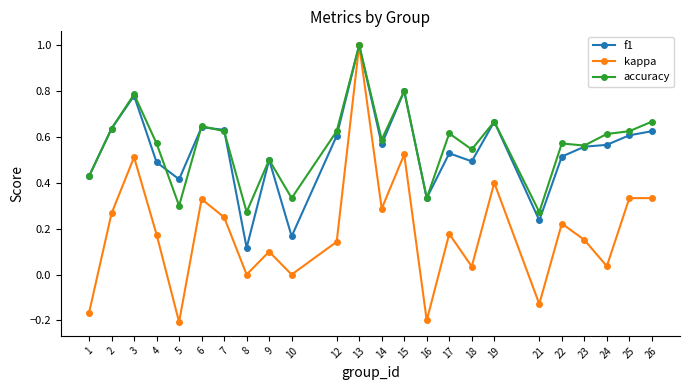

At how many categories does at least one series exceed 0?

24